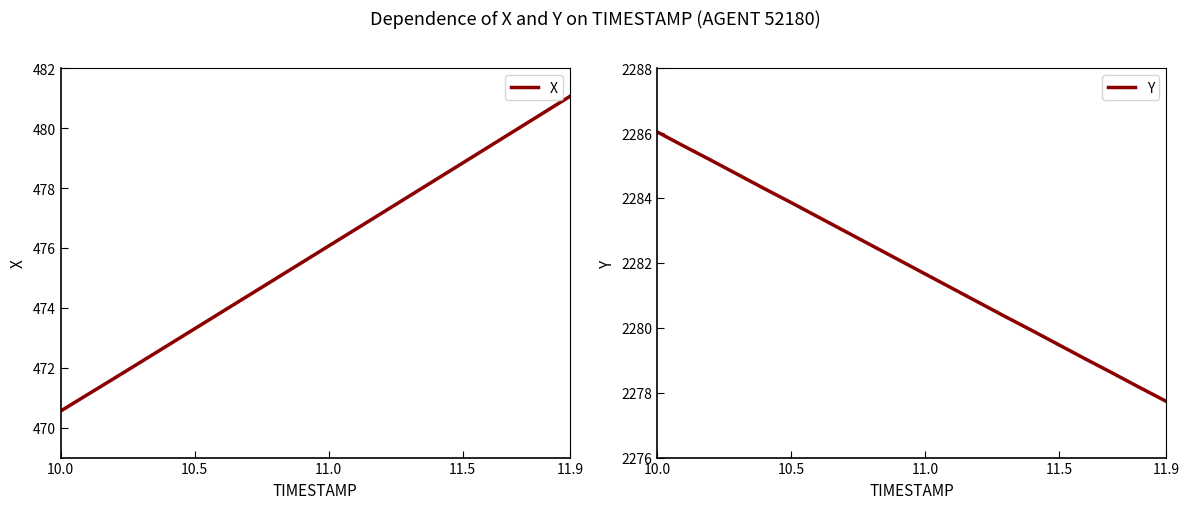

Reading left to right, what are all the values shown in this chart?

X: 470.6	471.1	471.6	472.2	472.7	473.3	473.9	474.4	475.0	475.5	476.1	476.6	477.2	477.7	478.3	478.8	479.4	479.9	480.5	481.1
Y: 2286.0	2285.6	2285.2	2284.7	2284.3	2283.9	2283.4	2283.0	2282.5	2282.1	2281.7	2281.2	2280.8	2280.3	2279.9	2279.5	2279.0	2278.6	2278.2	2277.7